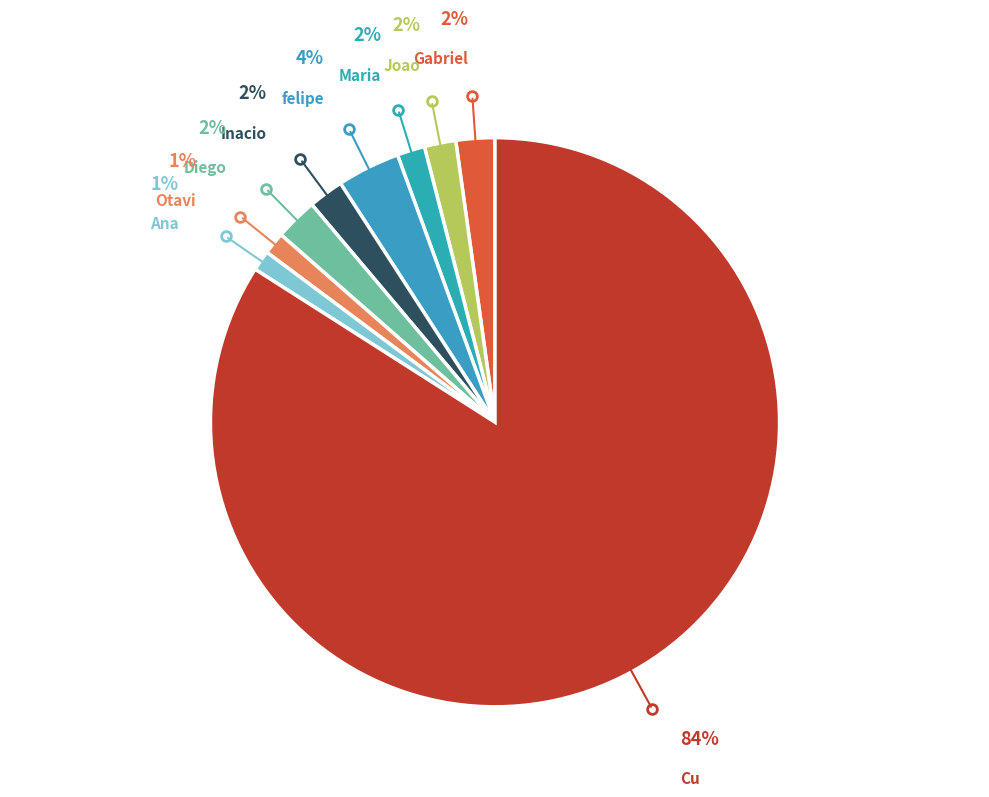

How many slices are in this pie chart?

9